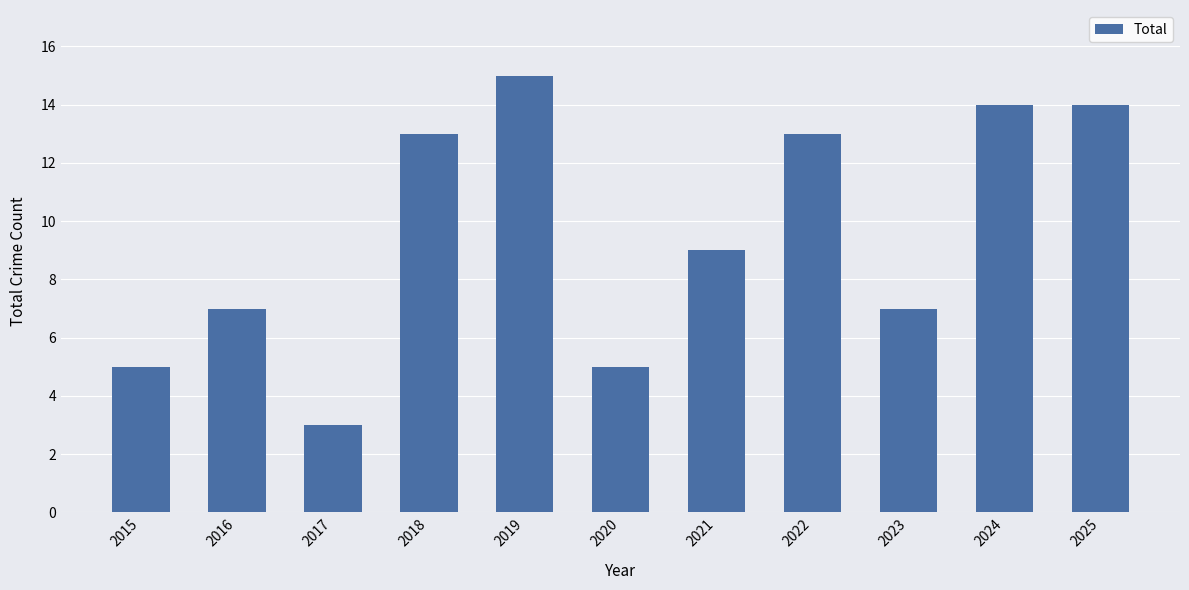

What is the maximum value shown in the chart?

15